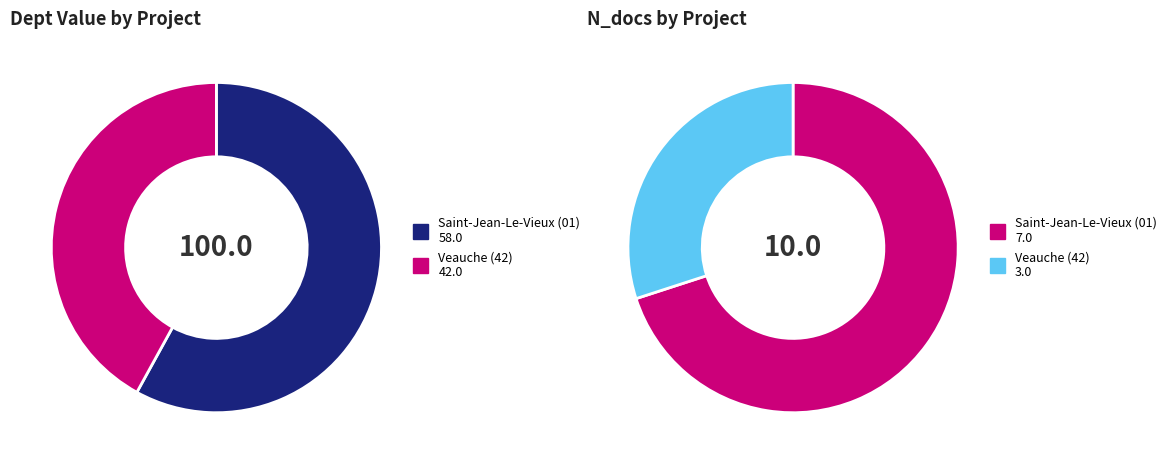

To the nearest percent, what is the average slice percentage?

50%